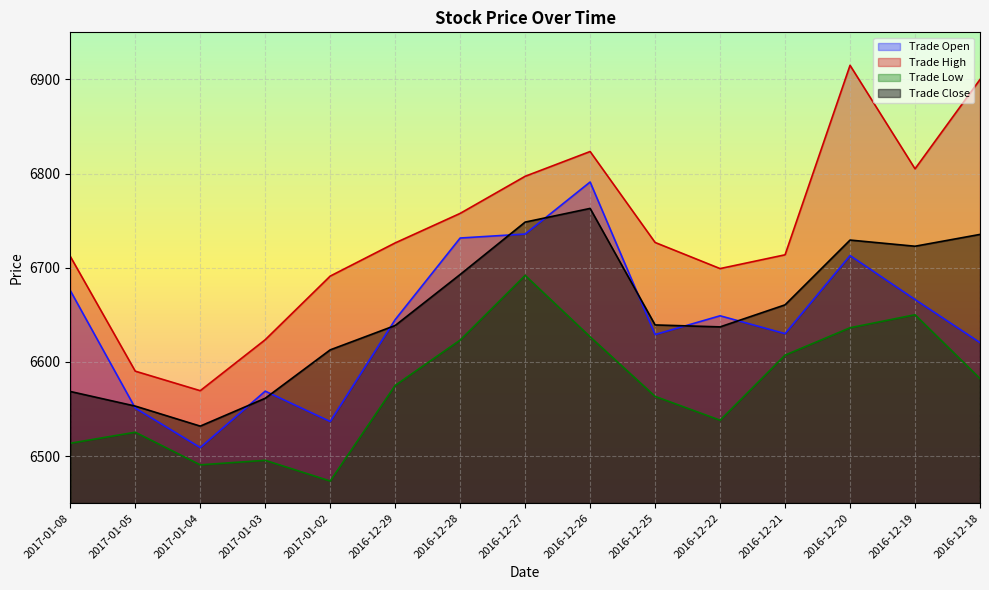

Which category has the highest value in the Trade High series?

2016-12-20